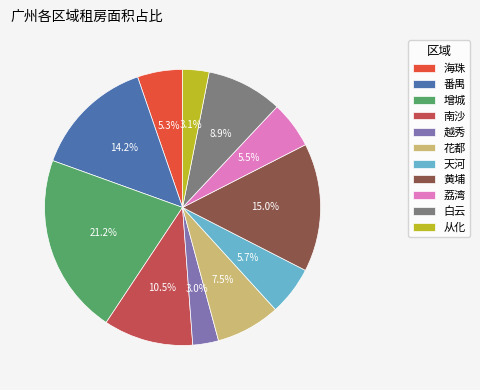

What portion of the pie excludes 南沙?

89.5%